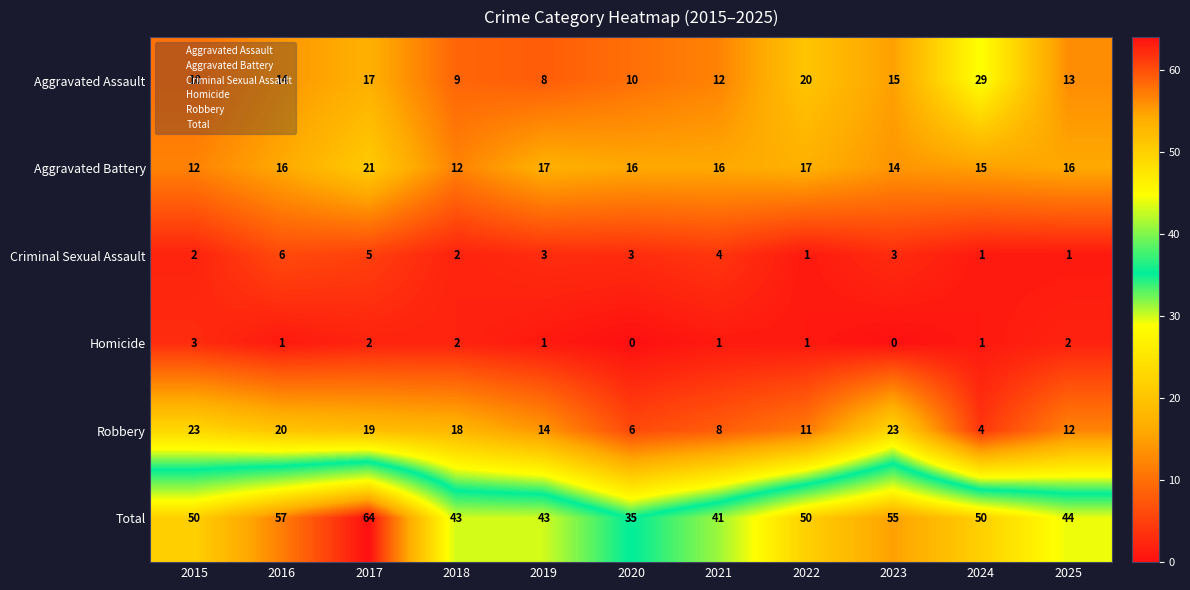

What value does the Robbery series have at 2021?

8